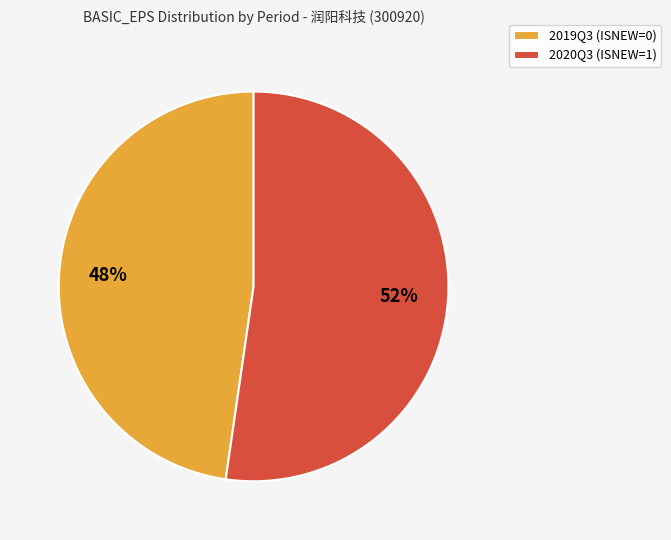

Count the number of slices in the pie.

2